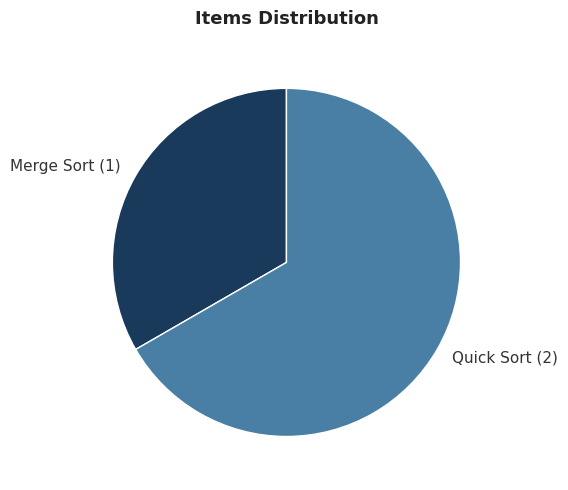

Approximately how many times larger is the value at Merge Sort compared to Quick Sort?

0.5